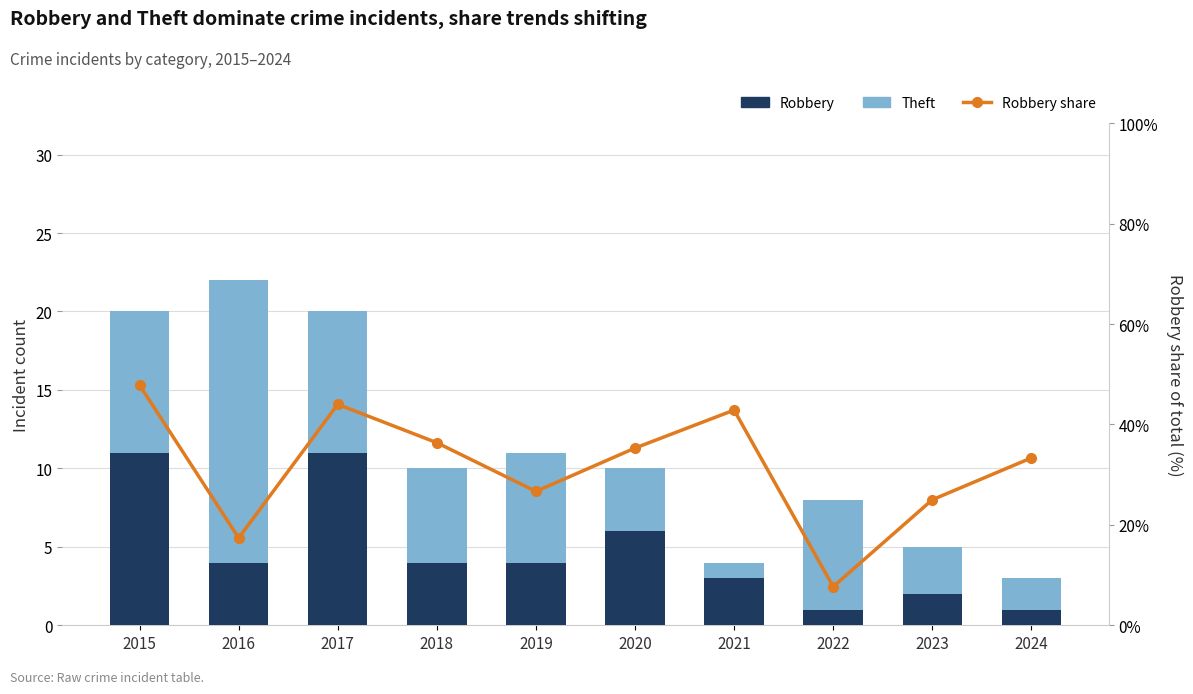

Read the Robbery share value at 2016.

17.4